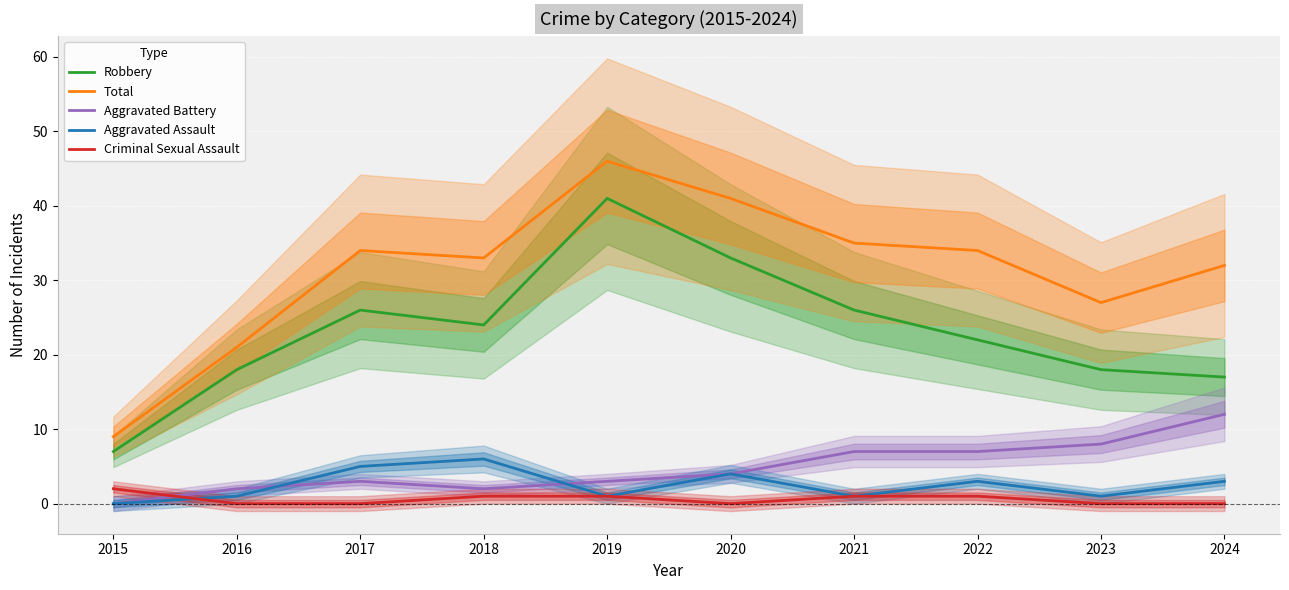

Rank the categories by Aggravated Battery value from lowest to highest.

2015, 2016, 2018, 2017, 2019, 2020, 2021, 2022, 2023, 2024